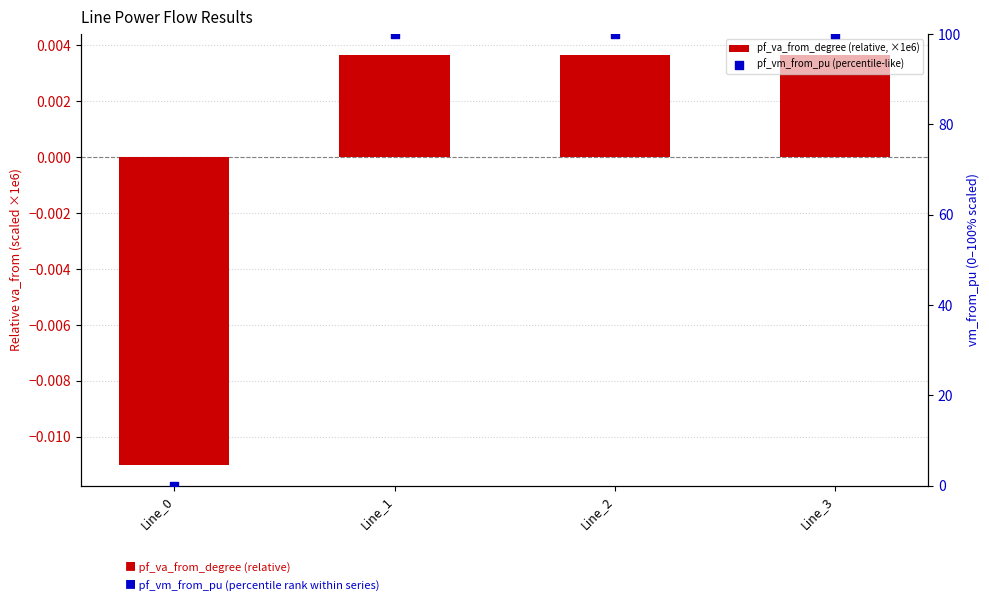

What are all the series names shown in the legend?

pf_va_from_degree (relative, ×1e6), pf_vm_from_pu (percentile-like)